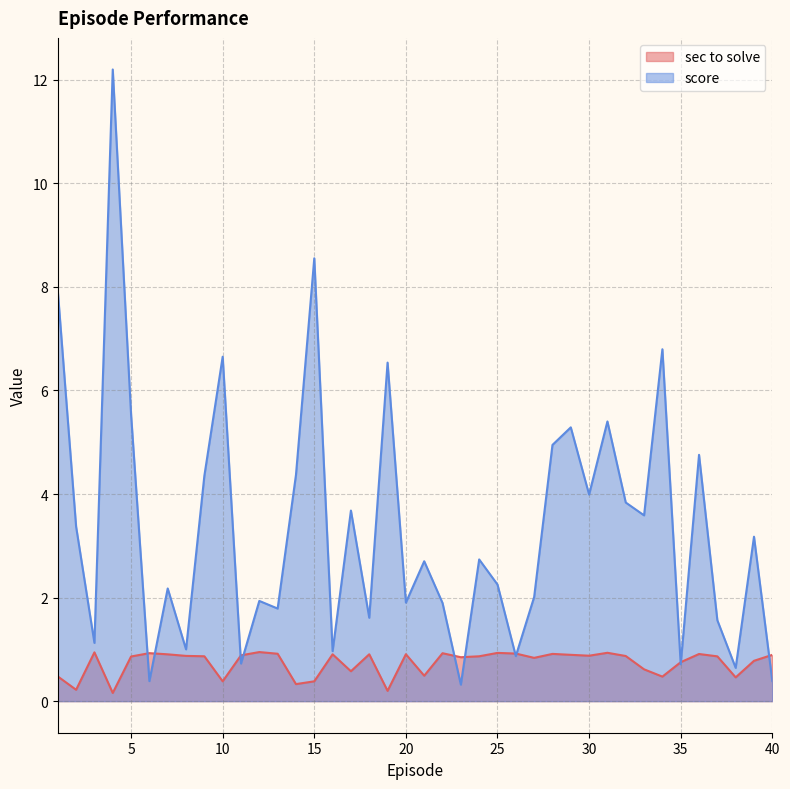

What is the total value across all series at 26?

1.8